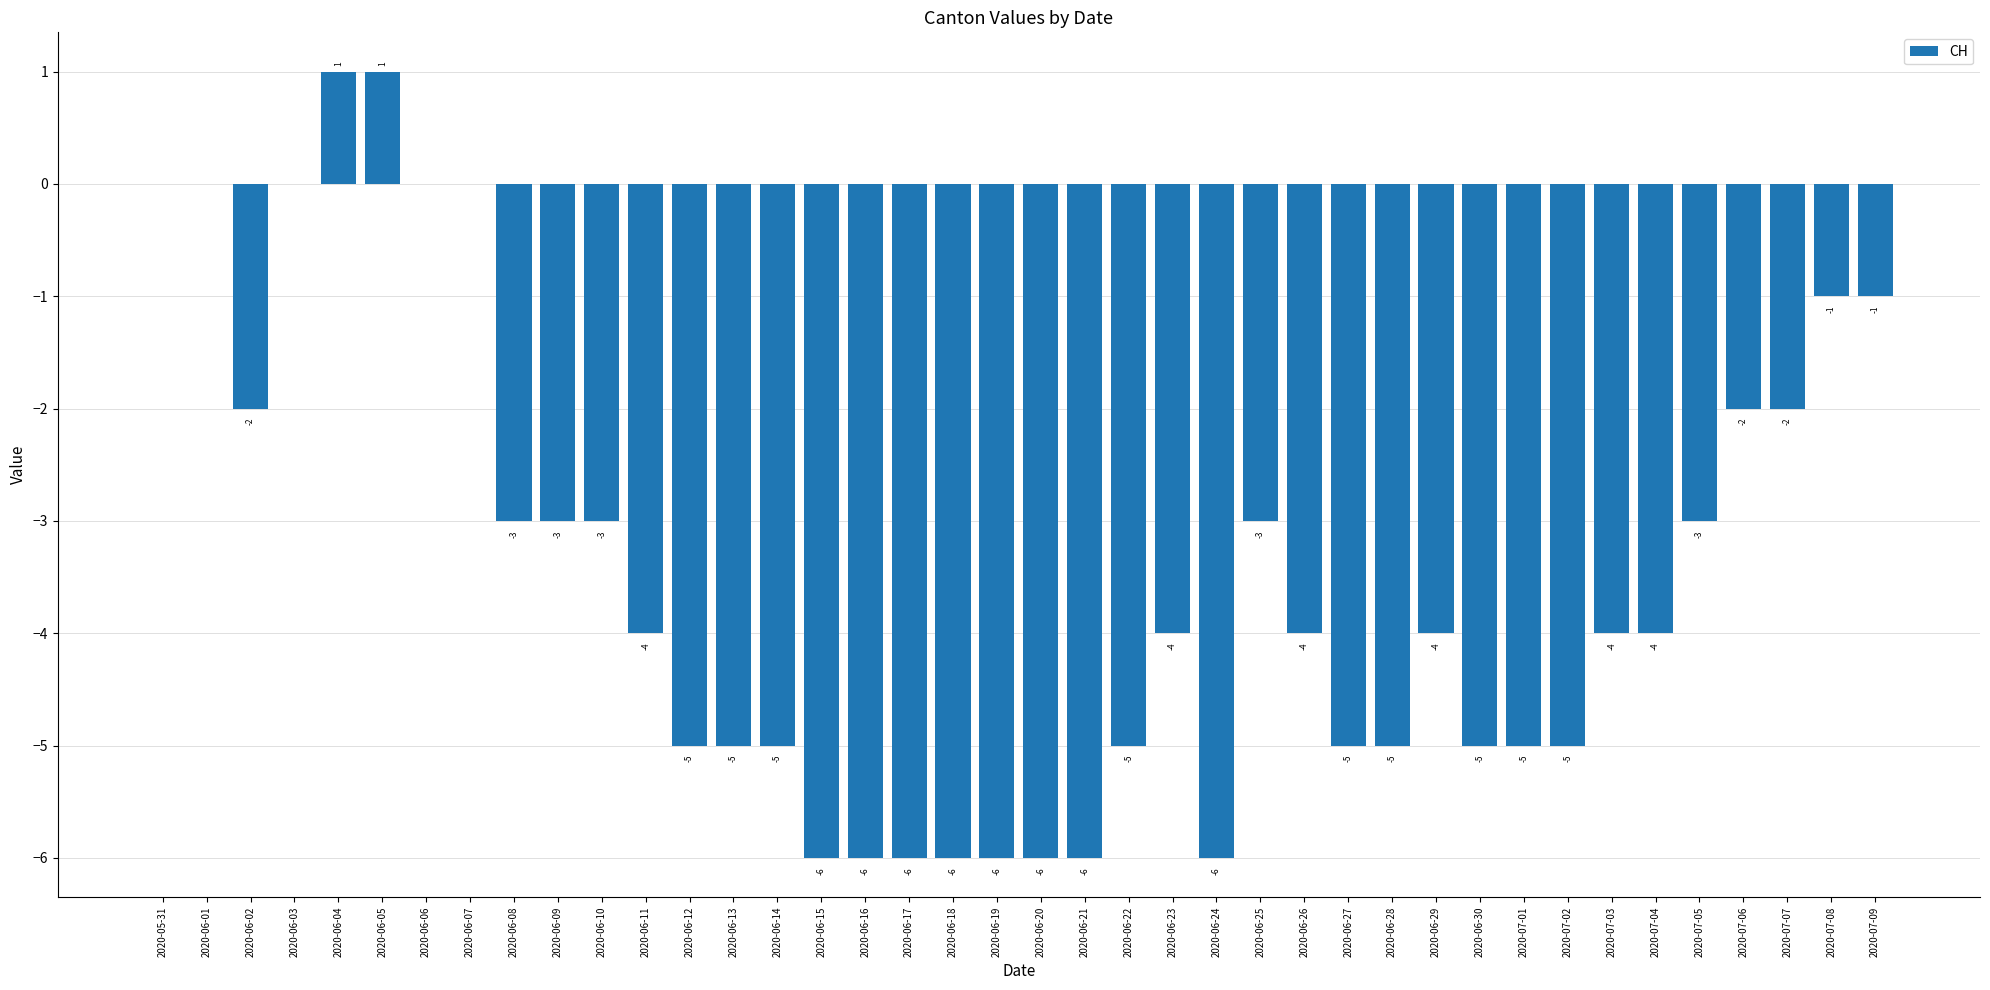

What is the sum of all values?

-138